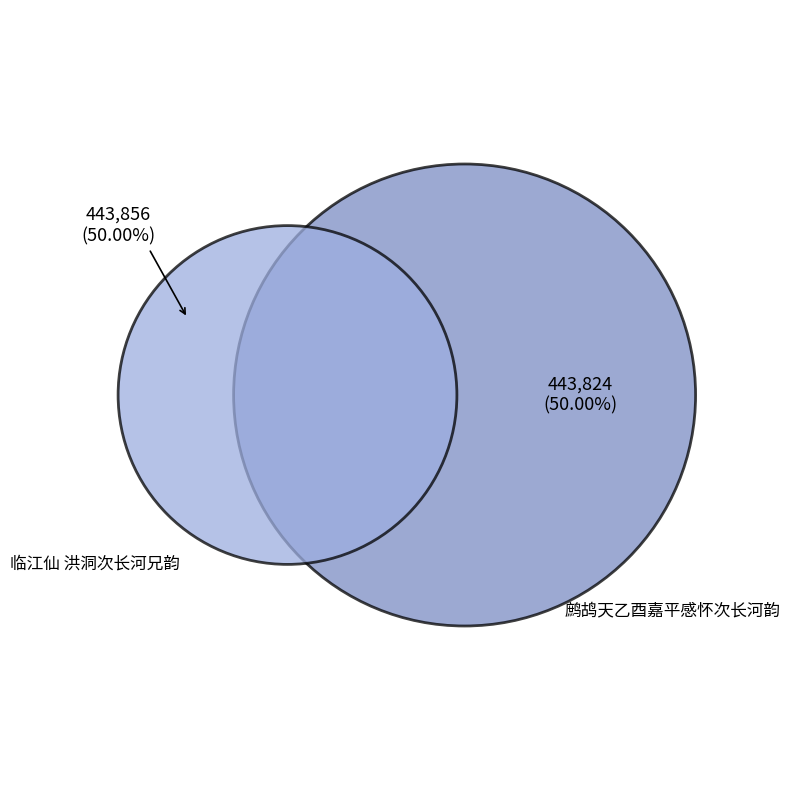

How many segments does this pie chart have?

2